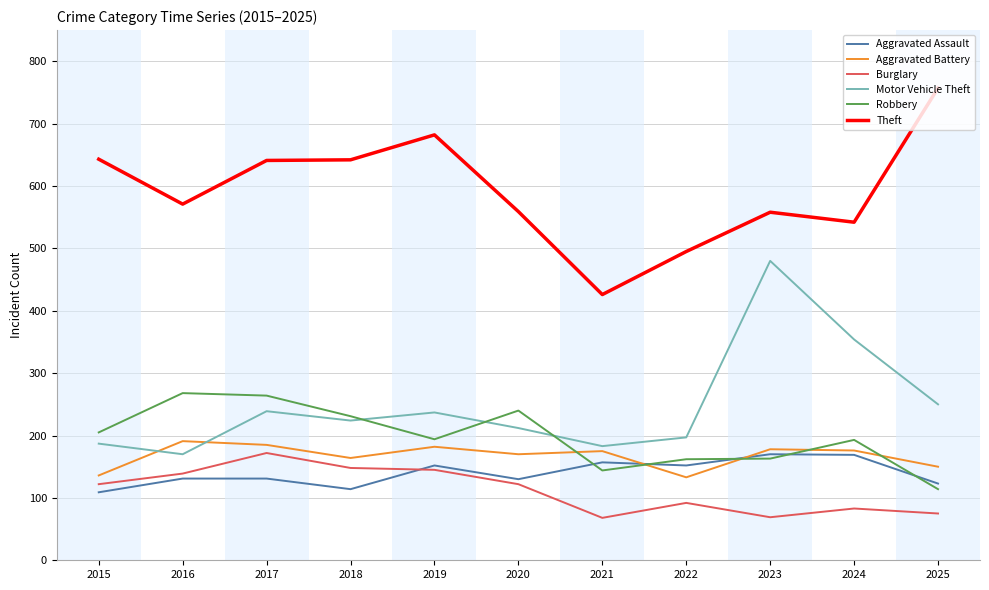

How many times do Robbery and Aggravated Battery cross each other?

5